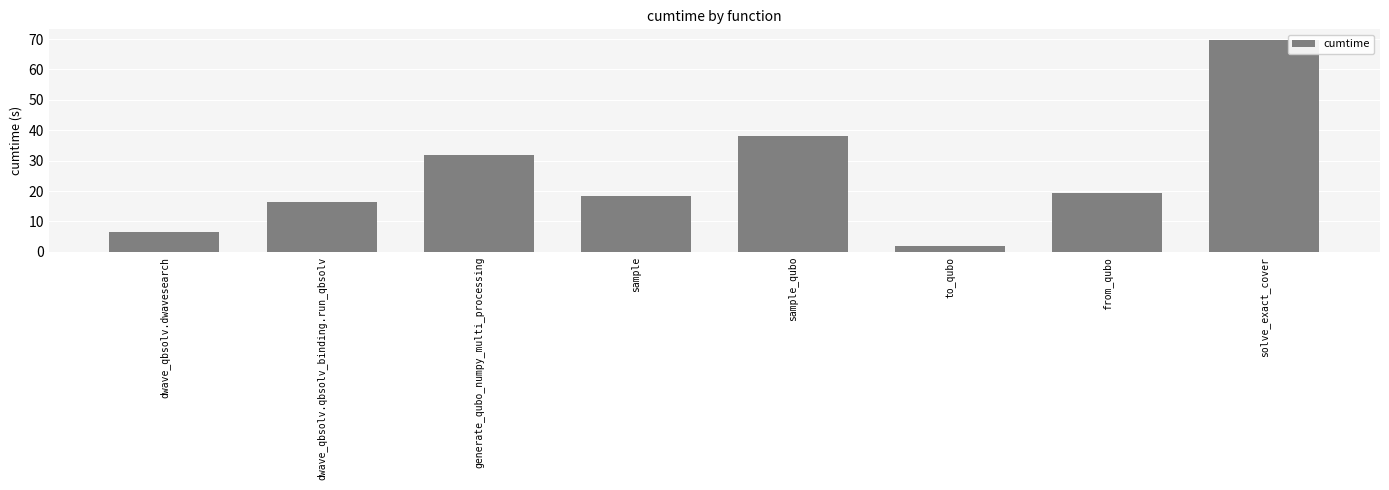

What is the value of the 4th bar from the left?

18.4